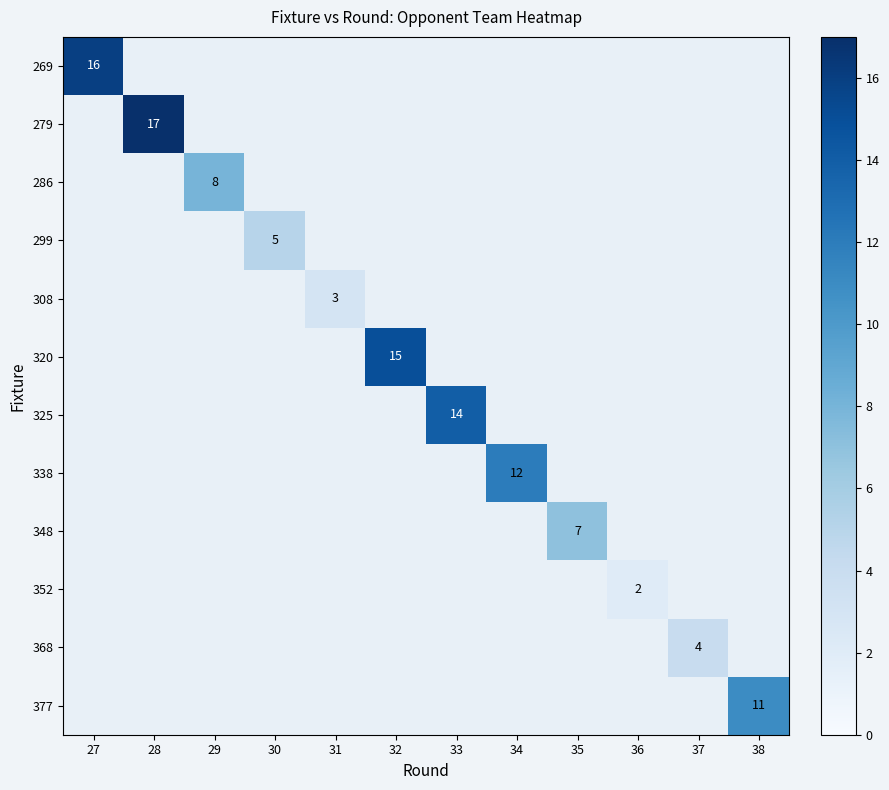

What is the smallest value displayed?

2.0